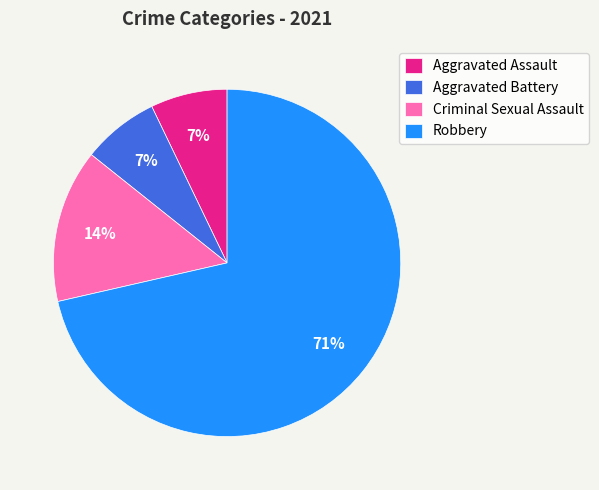

To the nearest percent, what is the combined percentage of Aggravated Assault and Criminal Sexual Assault?

21%